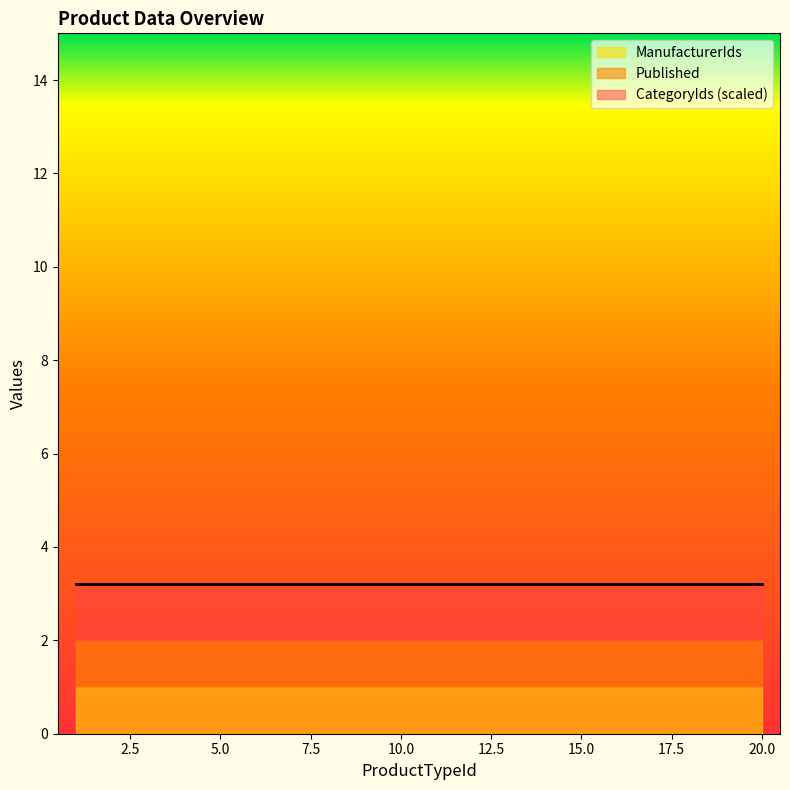

Which label corresponds to the smallest value in the chart?

1